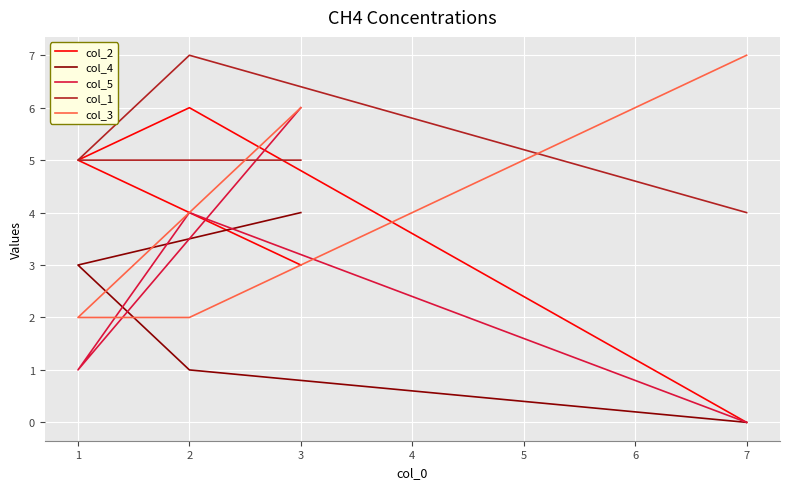

What are all the series names shown in the legend?

col_2, col_4, col_5, col_1, col_3